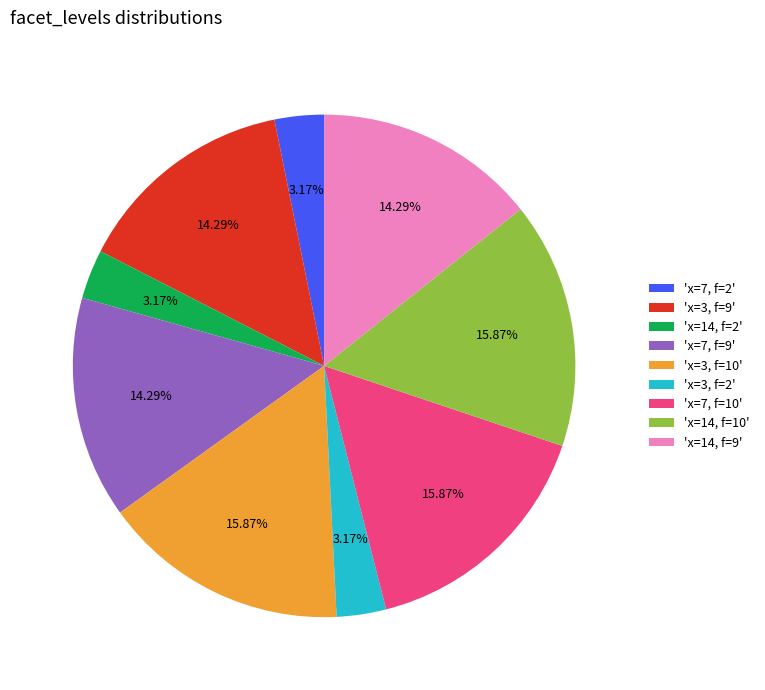

Approximately how many times larger is the value at 'x=3, f=9' compared to 'x=7, f=9'?

1.0